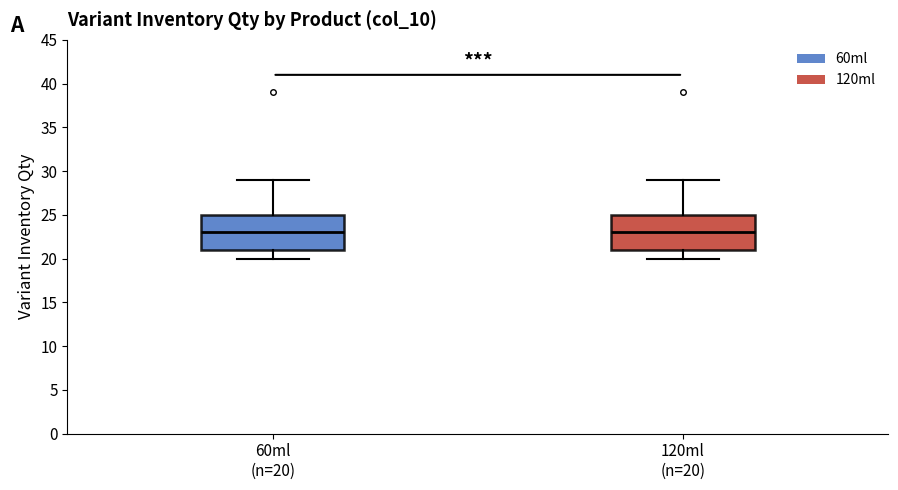

Reading left to right, transcribe this box plot: for each box, give where its median line is, the range the box spans, and where its two whiskers end, as read against the y-axis. The values are not printed on the chart, so give them approximately, as read against the axis.

60ml (n=20): median 23, box 21 to 25, whiskers 20 to 29
120ml (n=20): median 23, box 21 to 25, whiskers 20 to 29